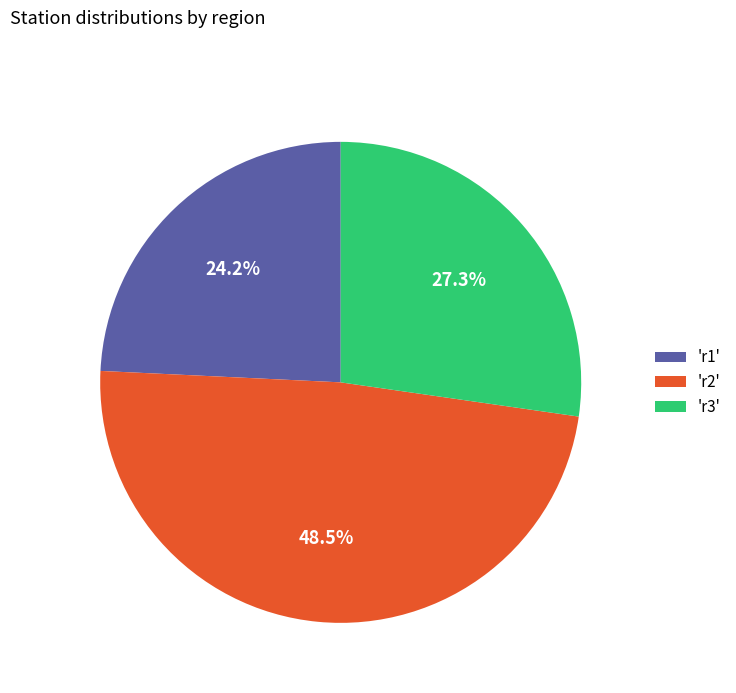

Which category has the biggest portion of the pie?

'r2'